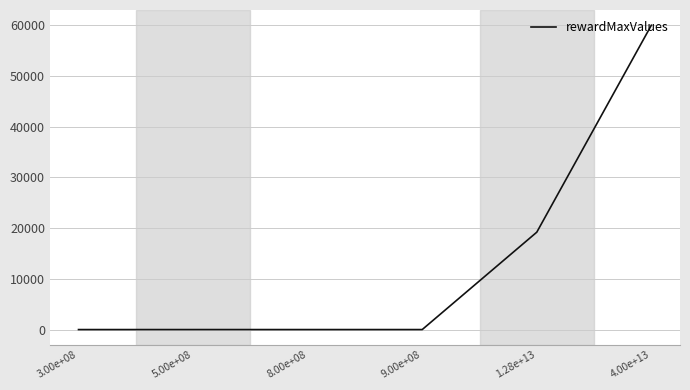

At which category does the chart reach its peak across all series?

4.00e+13